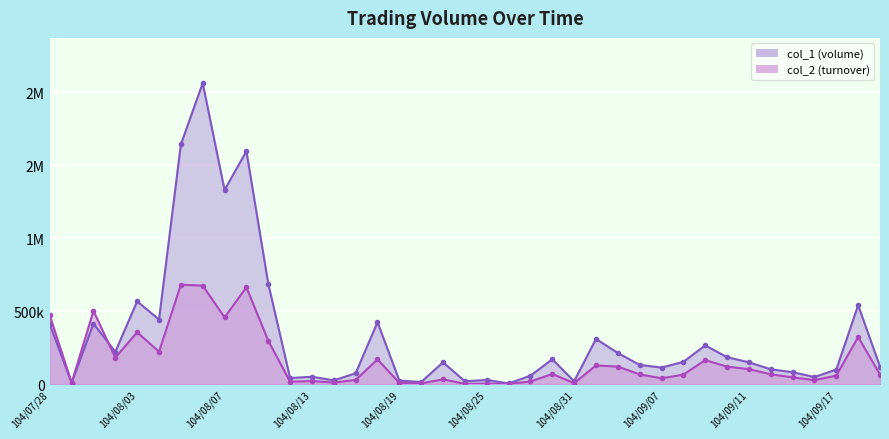

Which series ends up on top after the final intersection of col_2 and col_1?

col_1